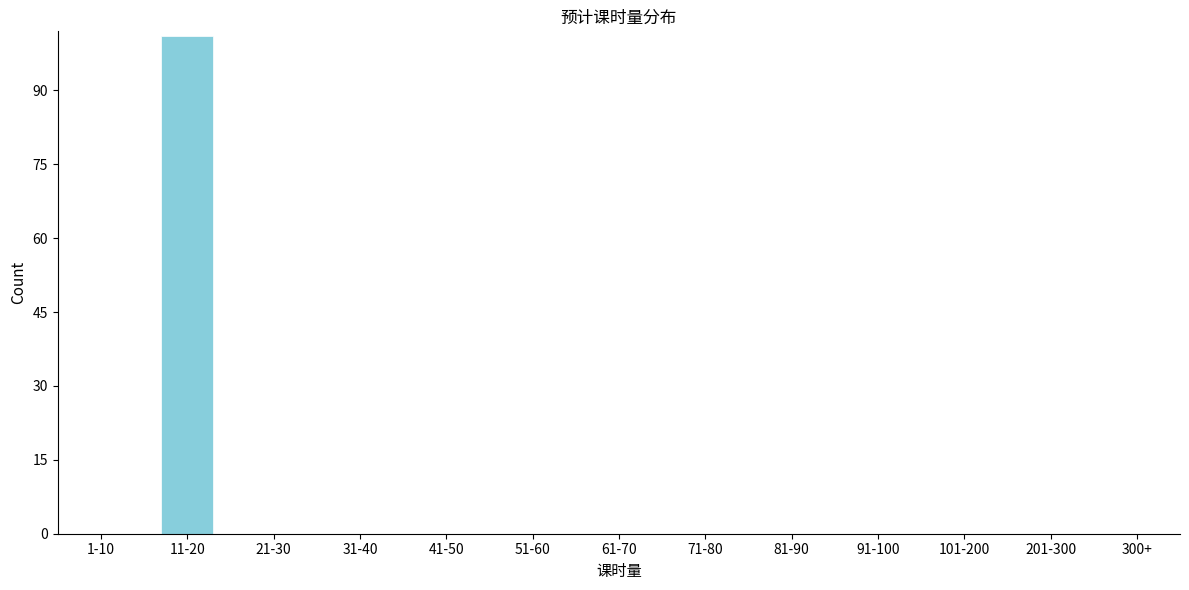

Reading left to right, transcribe all the data shown in this chart.

1-10=0	11-20=101	21-30=0	31-40=0	41-50=0	51-60=0	61-70=0	71-80=0	81-90=0	91-100=0	101-200=0	201-300=0	300+=0